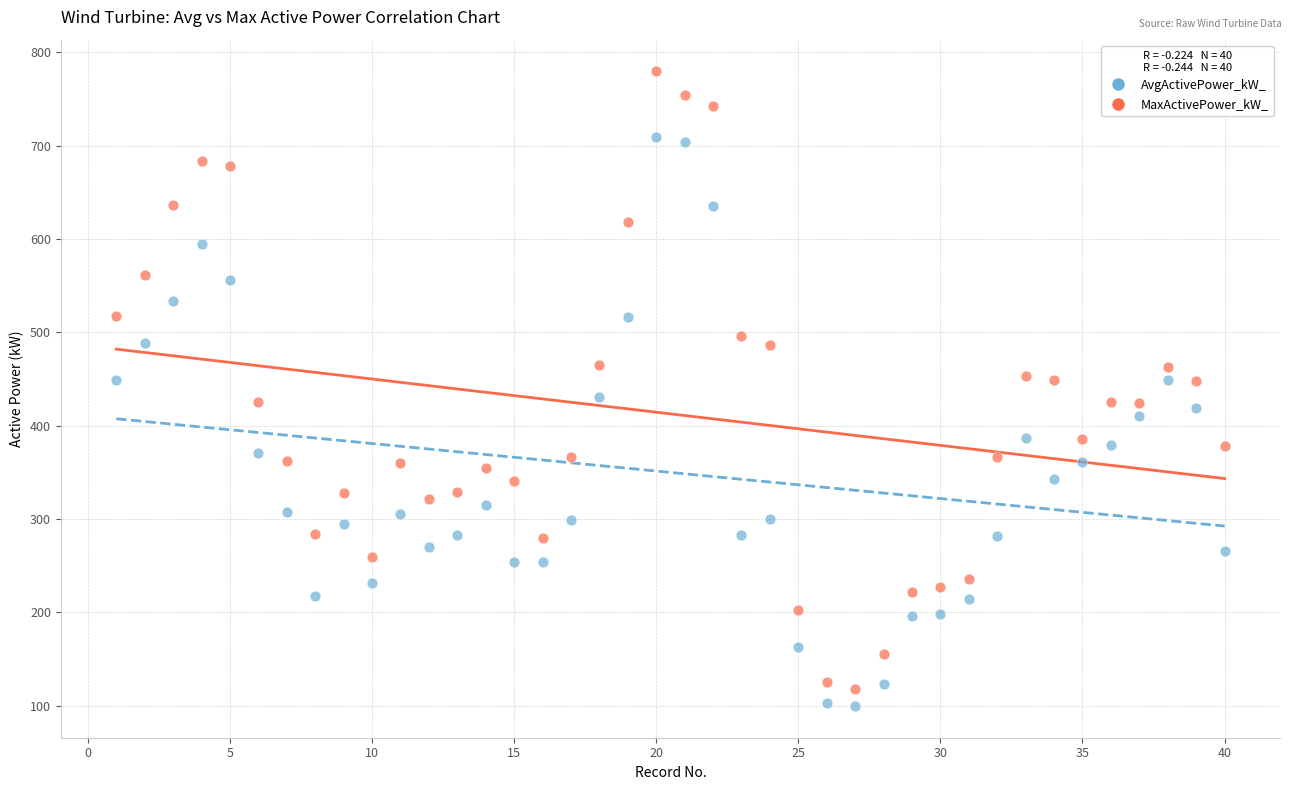

Across all data points, what is the range of Y values (max minus min)?

679.8